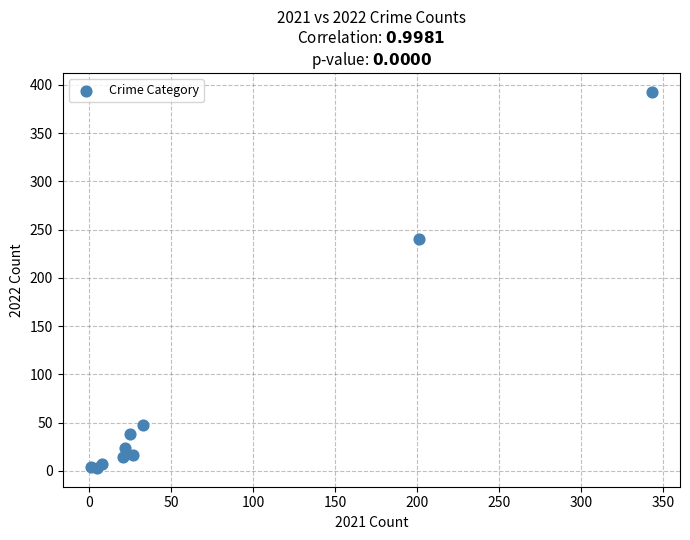

What Y value in the scatter plot is closest to 198?

240